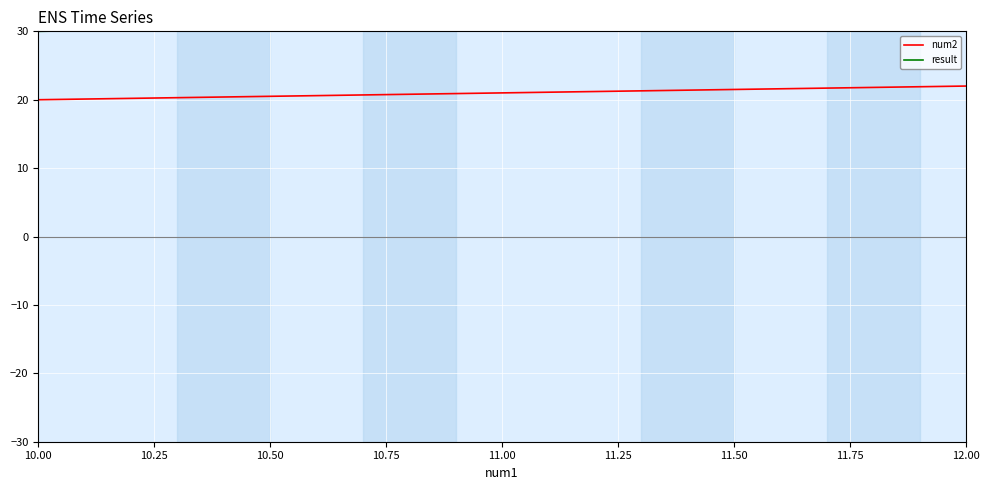

How many num2 values are between 20 and 22?

3